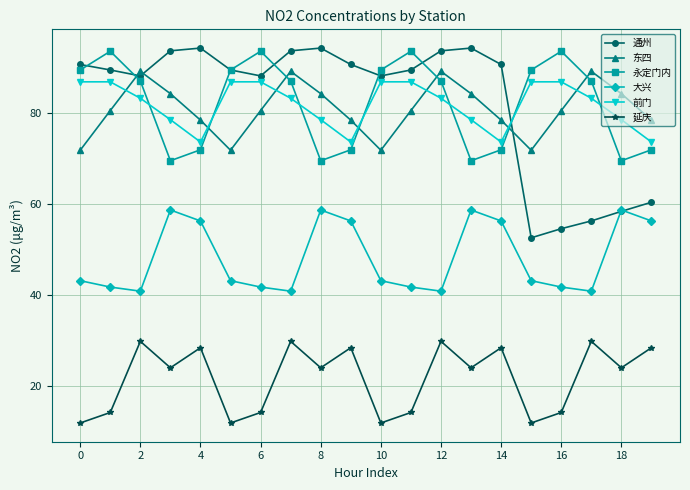

Count the number of categories in the chart.

20